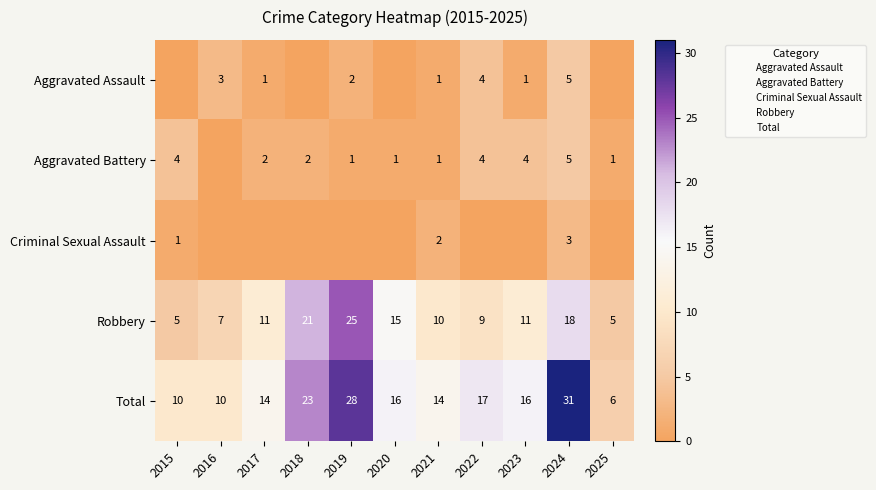

What is the difference between the maximum and minimum values in the Aggravated Assault series?

5